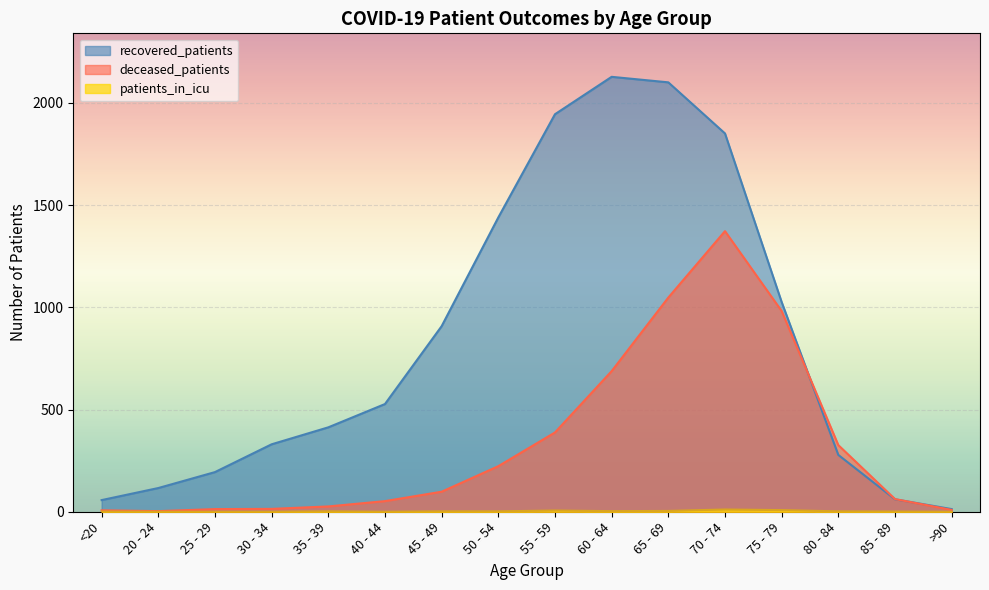

Which series has the largest total across all categories?

recovered_patients